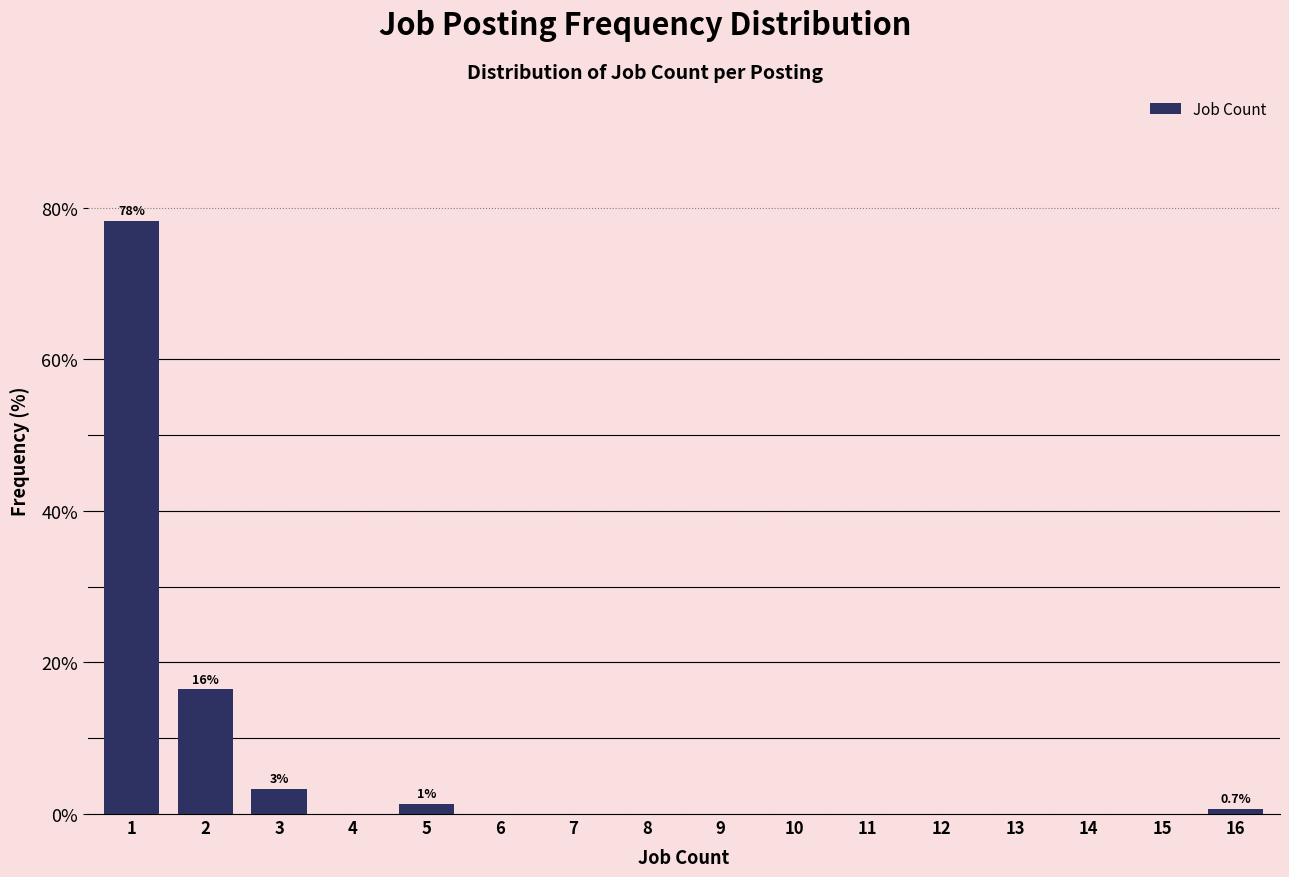

Reading left to right, transcribe all the data shown in this chart.

1=78.3	2=16.4	3=3.3	4=0.0	5=1.3	6=0.0	7=0.0	8=0.0	9=0.0	10=0.0	11=0.0	12=0.0	13=0.0	14=0.0	15=0.0	16=0.7